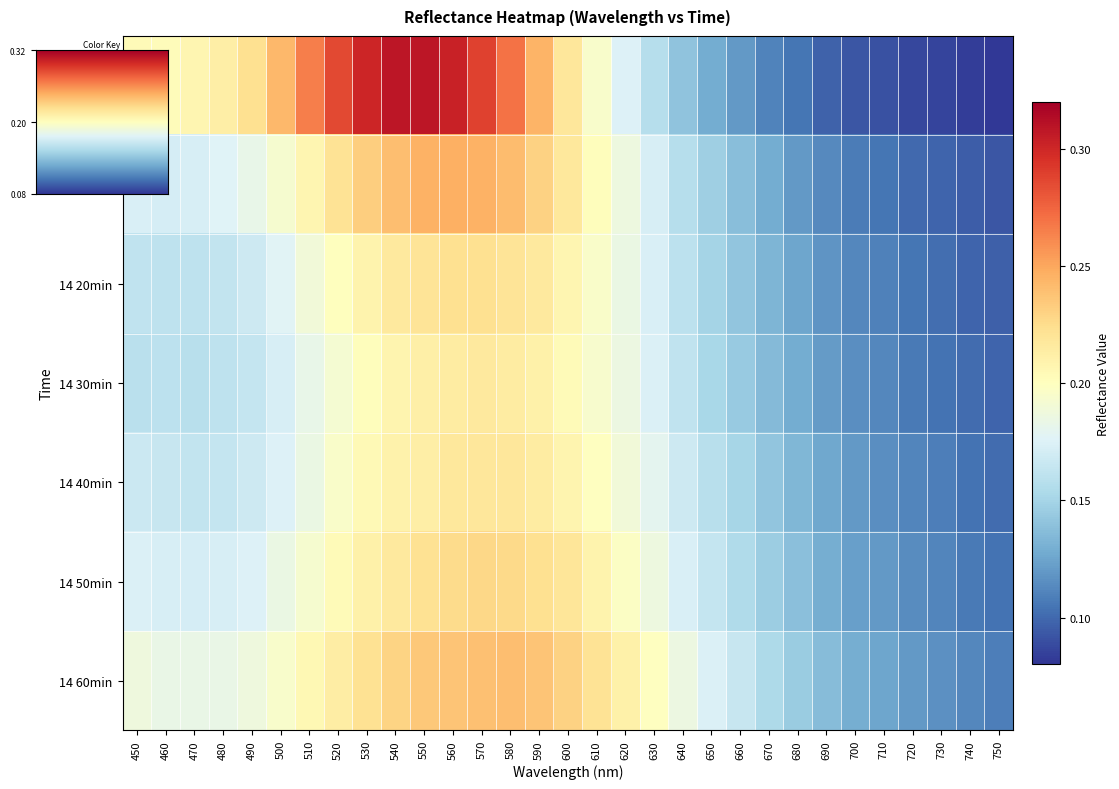

At 700, list the series in order from smallest to largest.

14 0min, 14 10min, 14 20min, 14 30min, 14 40min, 14 50min, 14 60min